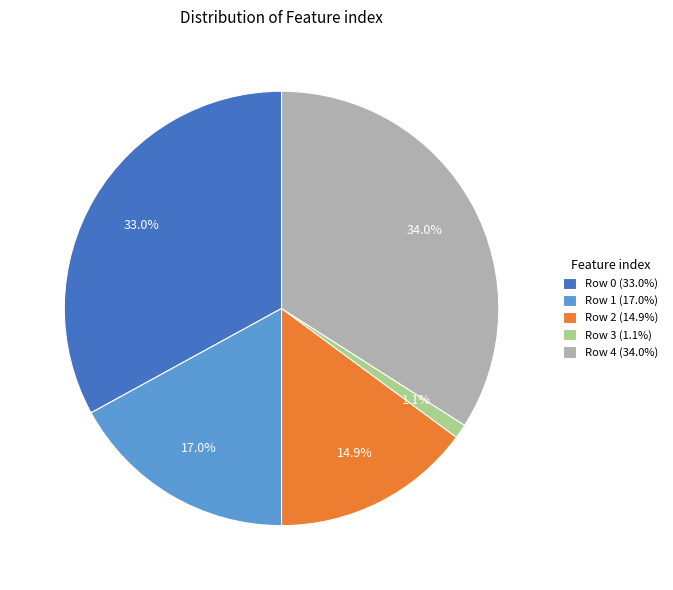

Which category has the biggest portion of the pie?

Row 4